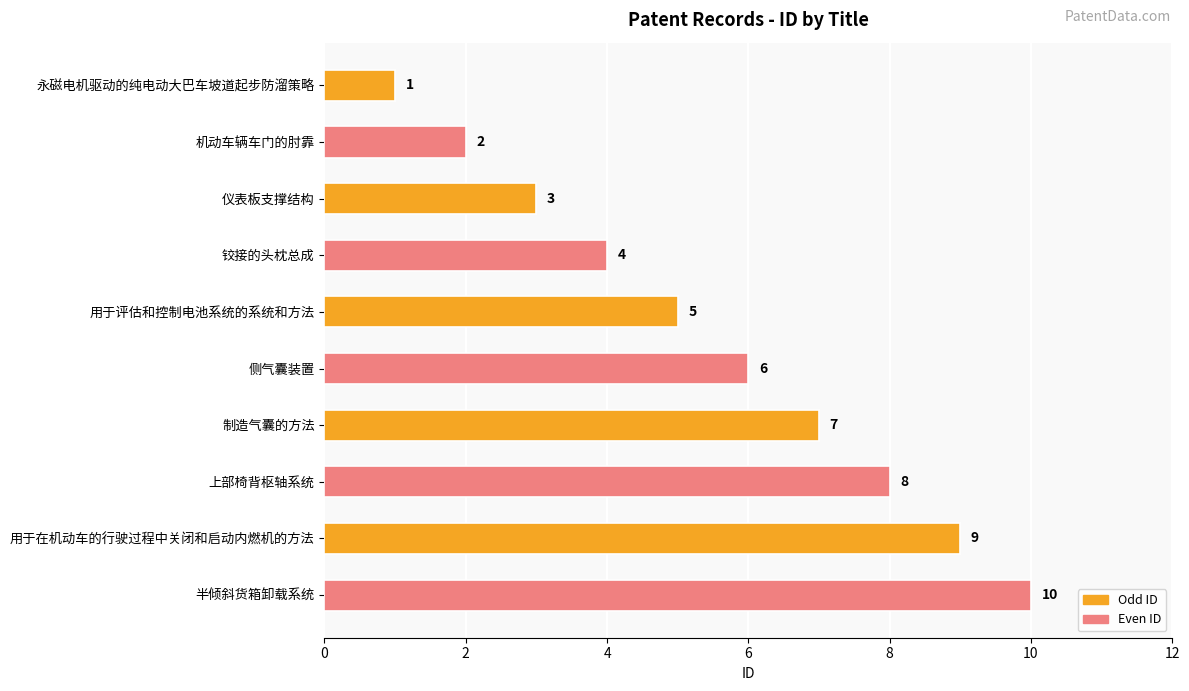

How many series are shown in this chart?

1